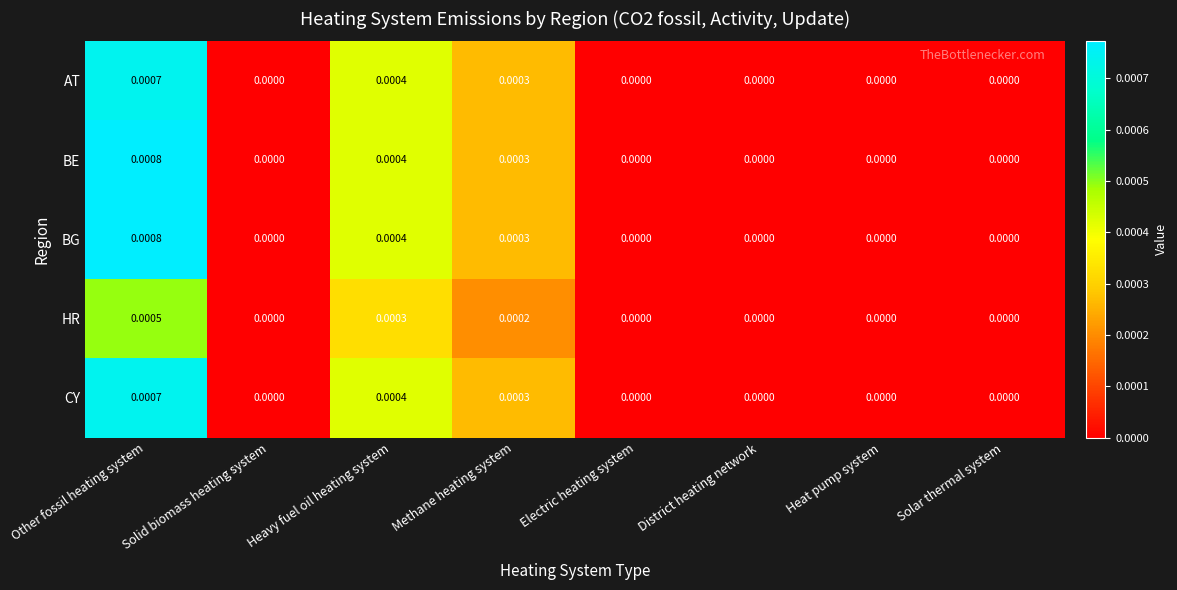

At which category does the chart reach its peak across all series?

Other fossil heating system